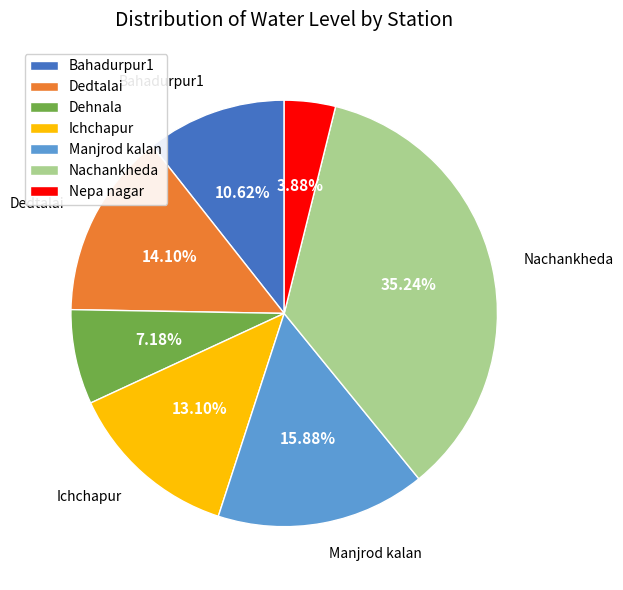

Is there any slice that represents more than half of the pie?

No